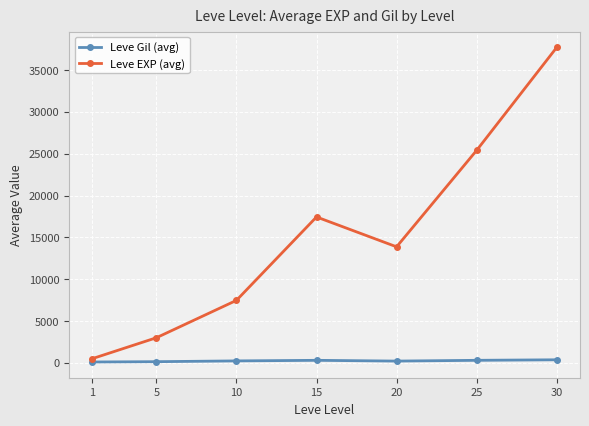

Rank the series by their average value, from highest to lowest.

Leve EXP (avg), Leve Gil (avg)